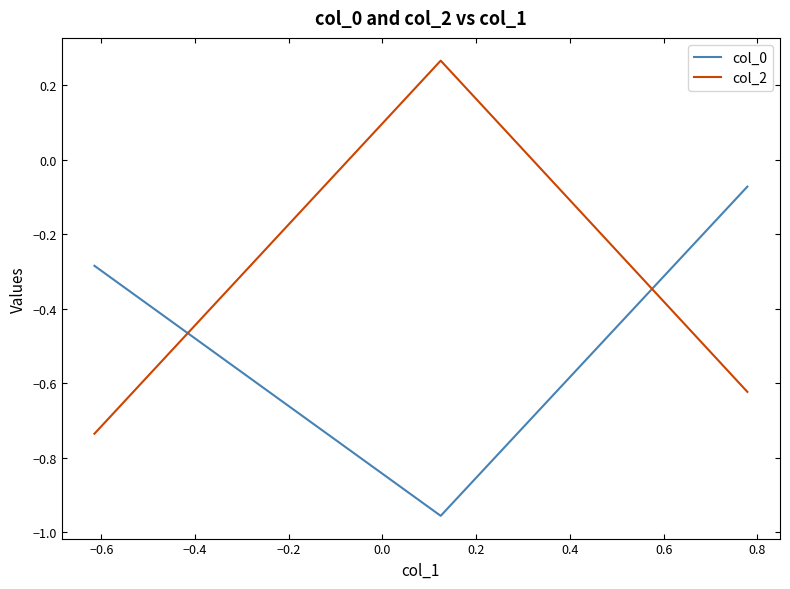

List the series in order of their overall mean, highest first.

col_2, col_0